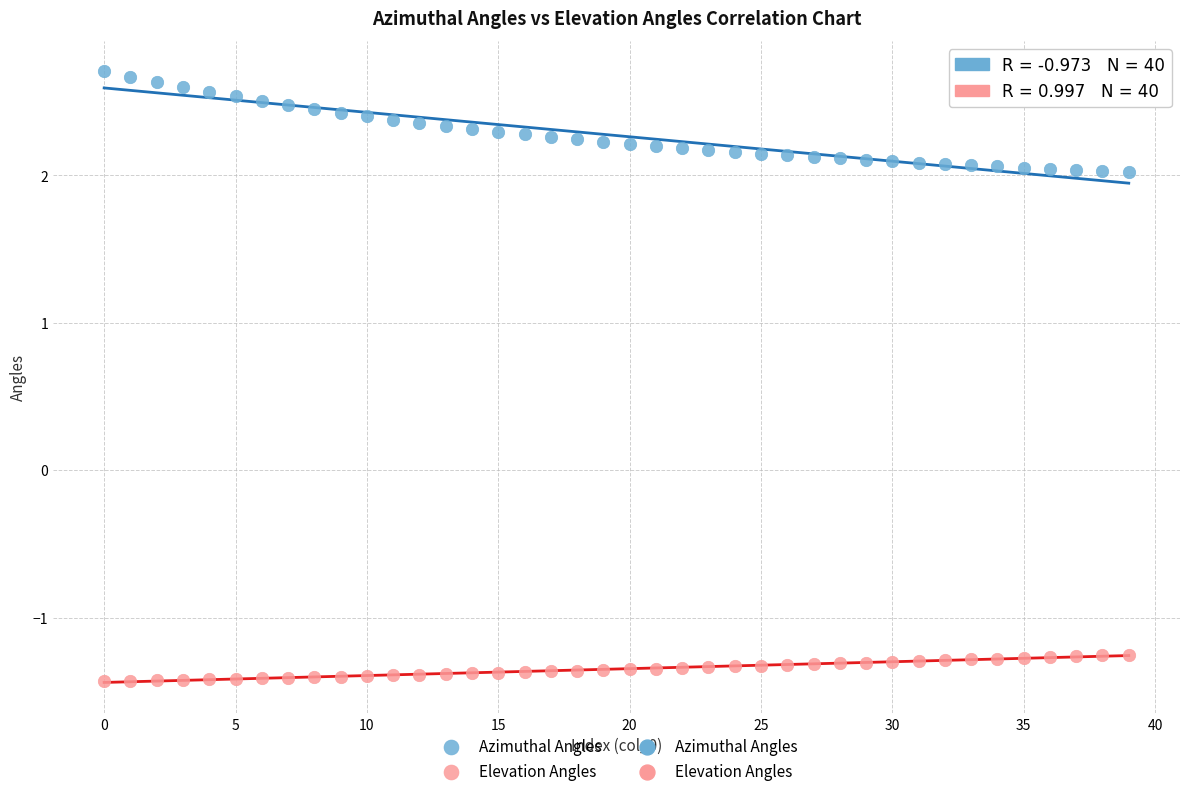

Which series reaches the minimum Y coordinate?

Elevation Angles